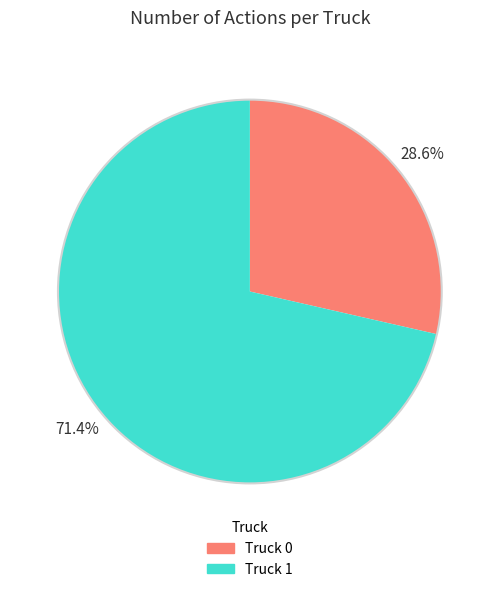

To the nearest percent, what percentage of the pie is Truck 0?

29%